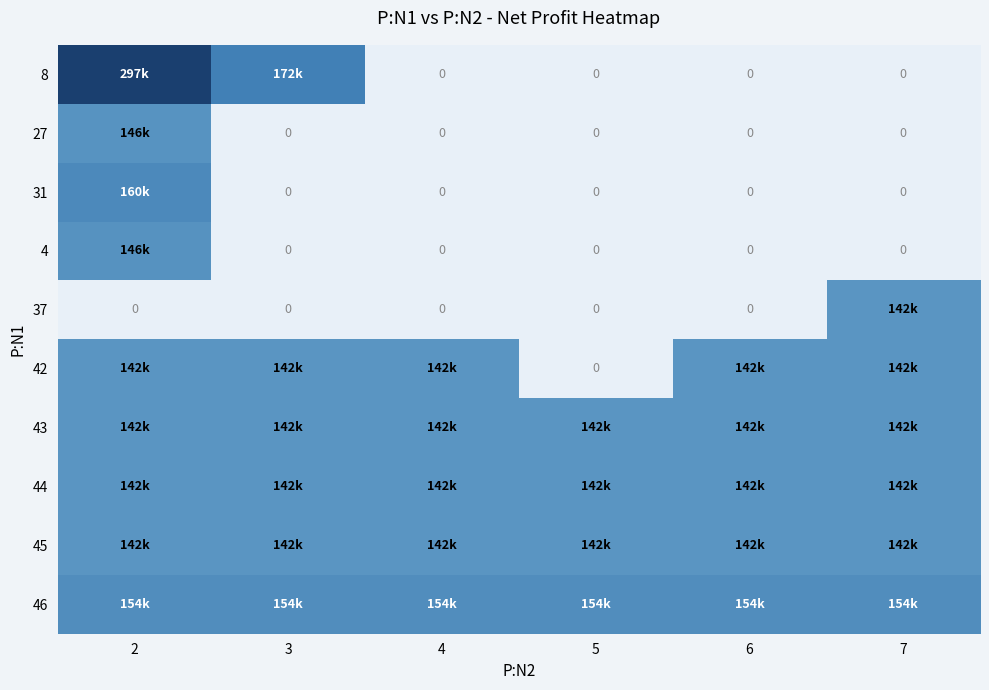

What is the maximum value for 27?

145934.0